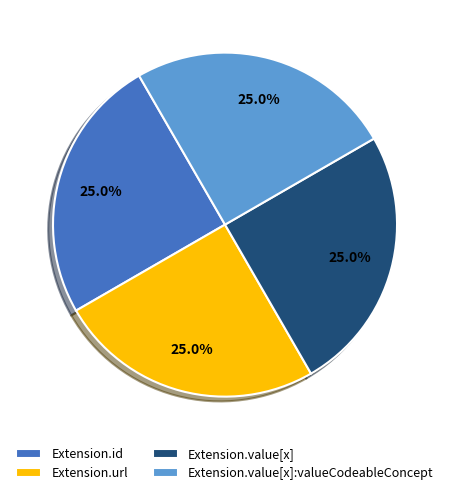

What percentage is NOT represented by Extension.value[x]:valueCodeableConcept?

75.0%